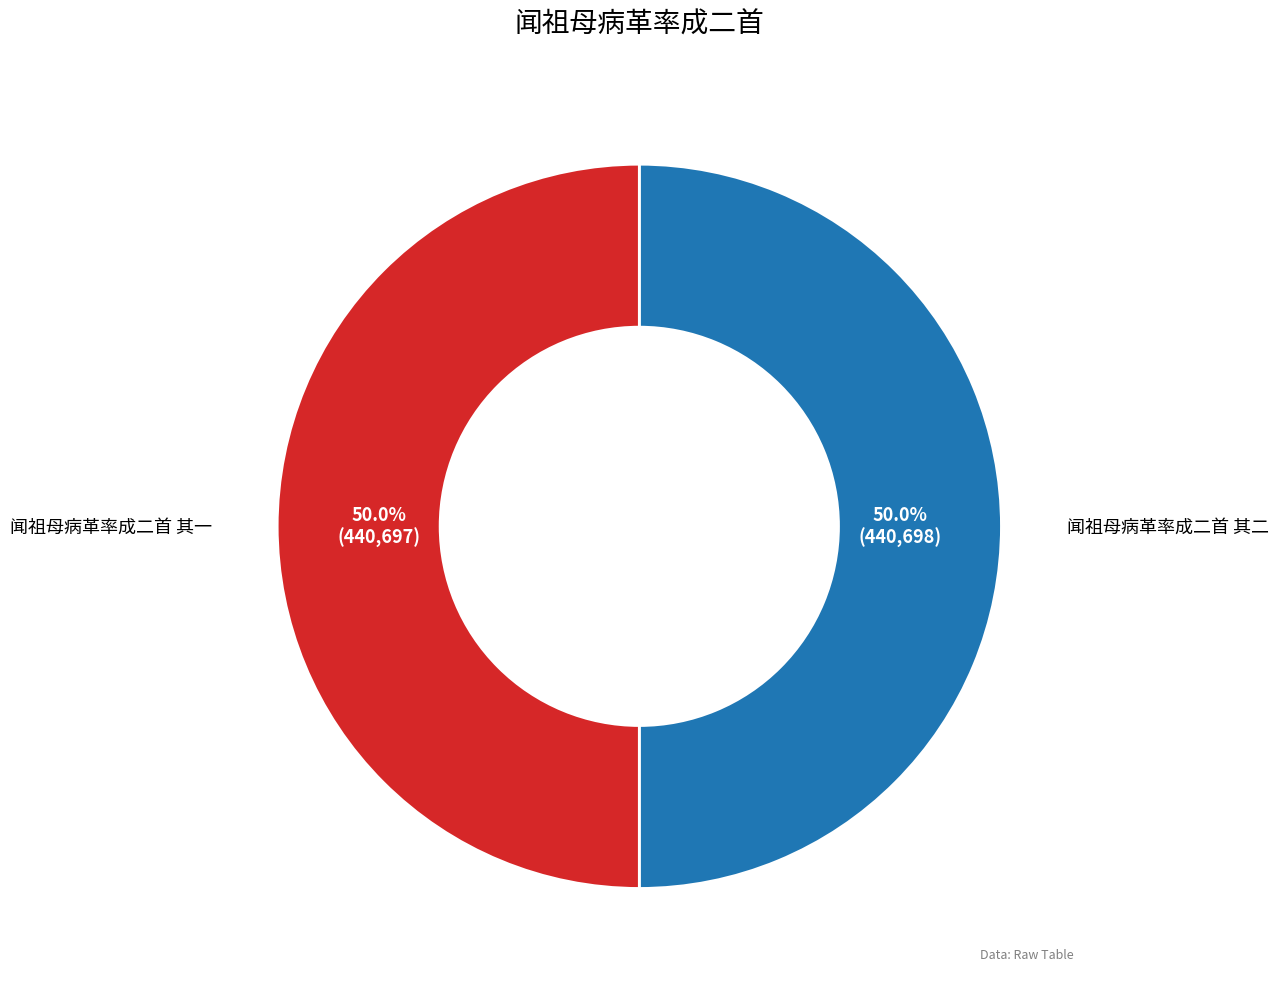

What is the ratio of the value at 闻祖母病革率成二首 其一 to the value at 闻祖母病革率成二首 其二?

1.0